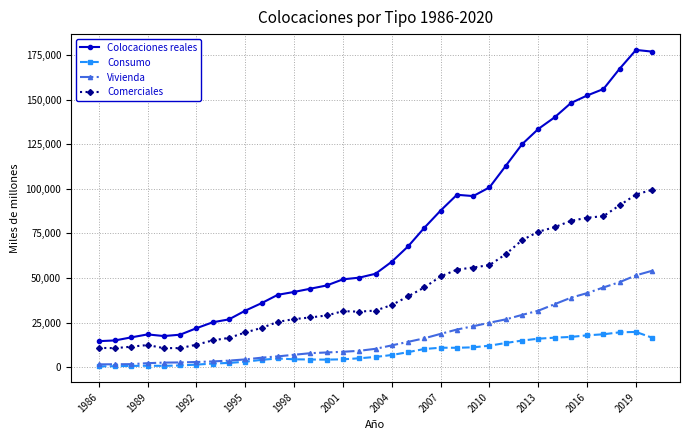

Which series has the largest range (max minus min)?

Colocaciones reales